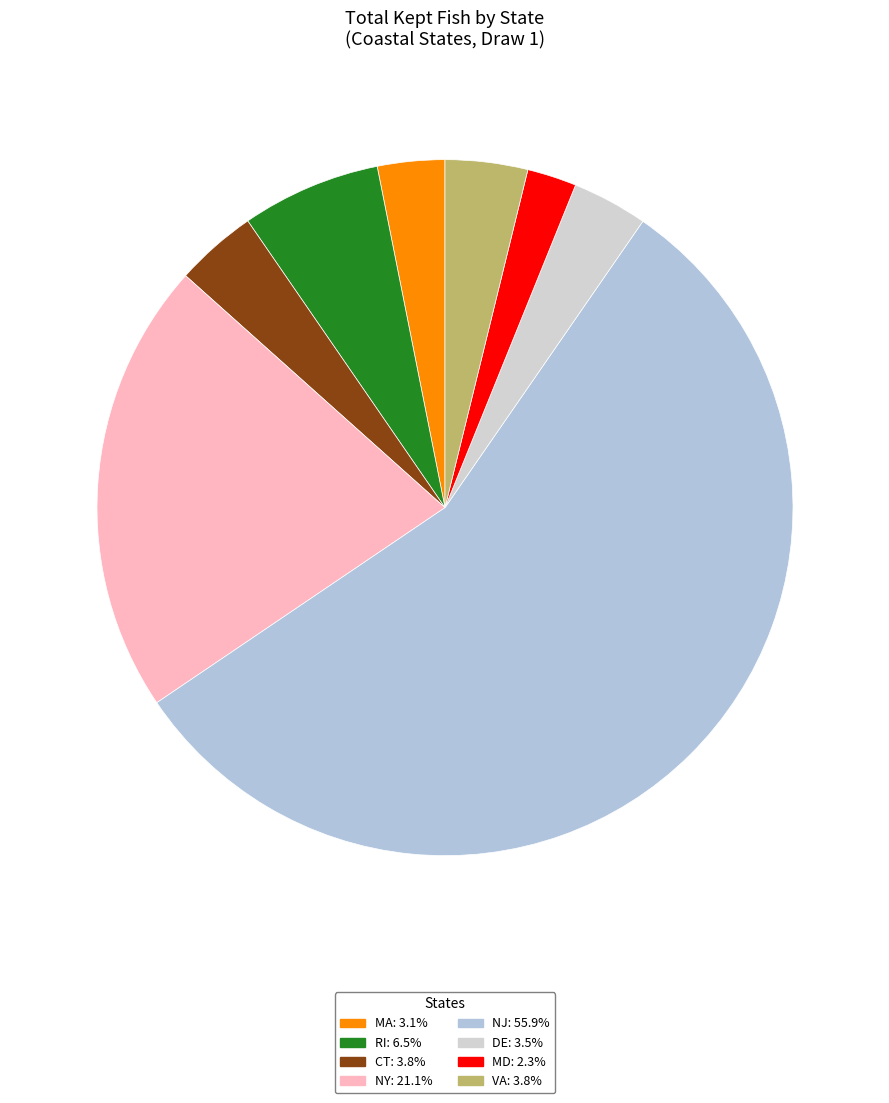

What percentage is NOT represented by MA?

96.9%